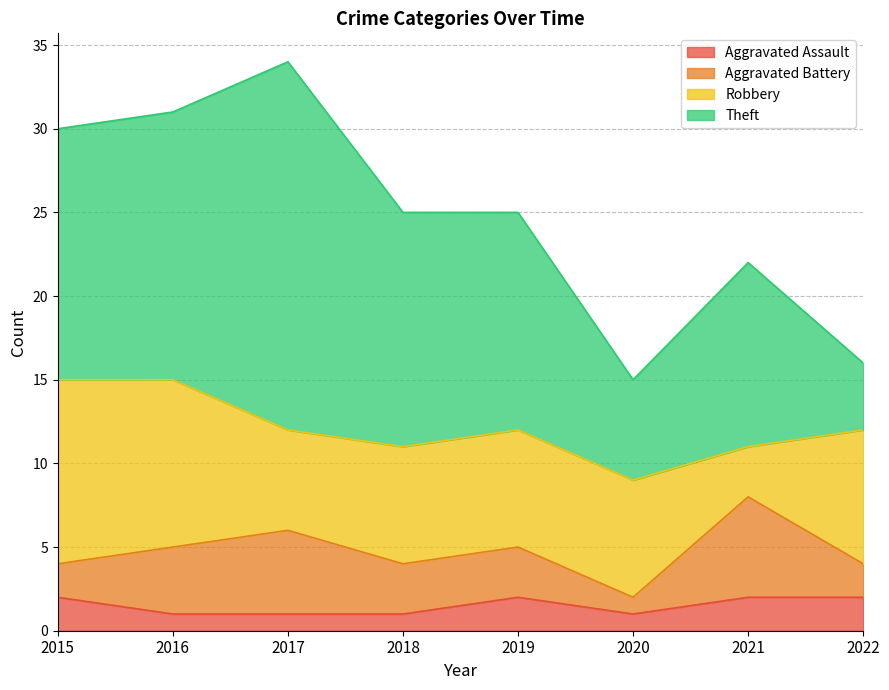

List the series in order of their peak value, highest first.

Theft, Robbery, Aggravated Battery, Aggravated Assault